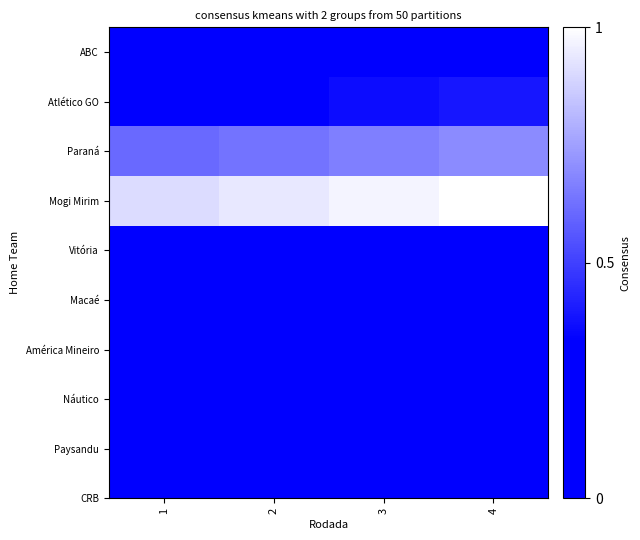

How many categories are shown in the chart?

4